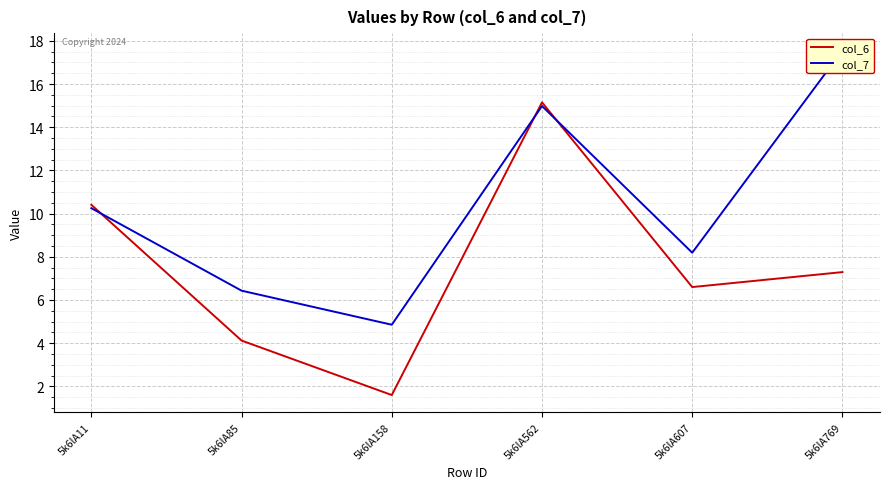

At which label is col_7 closest to 11?

5k6lA11